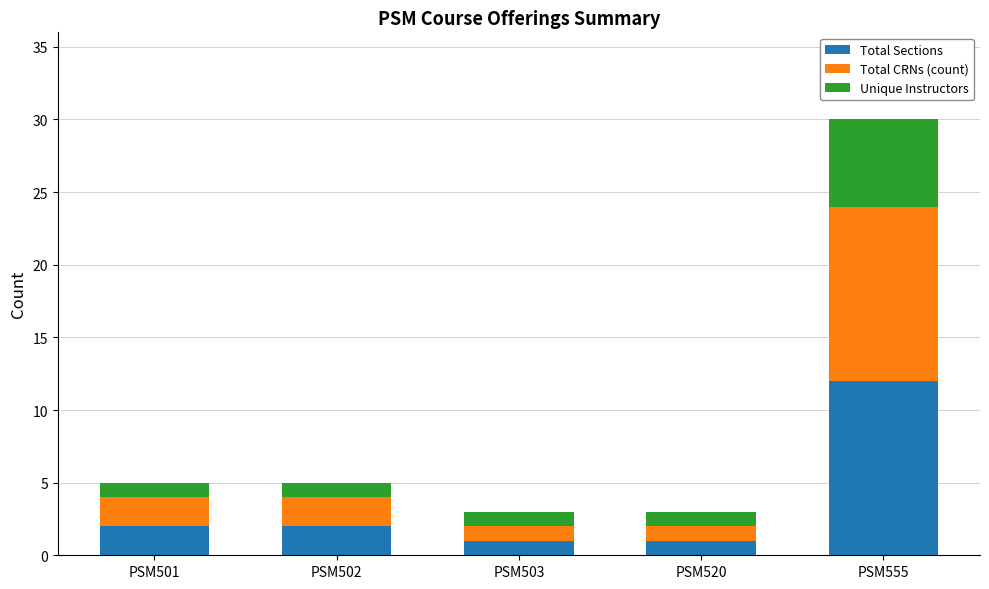

What is the total value across all series at PSM520?

3